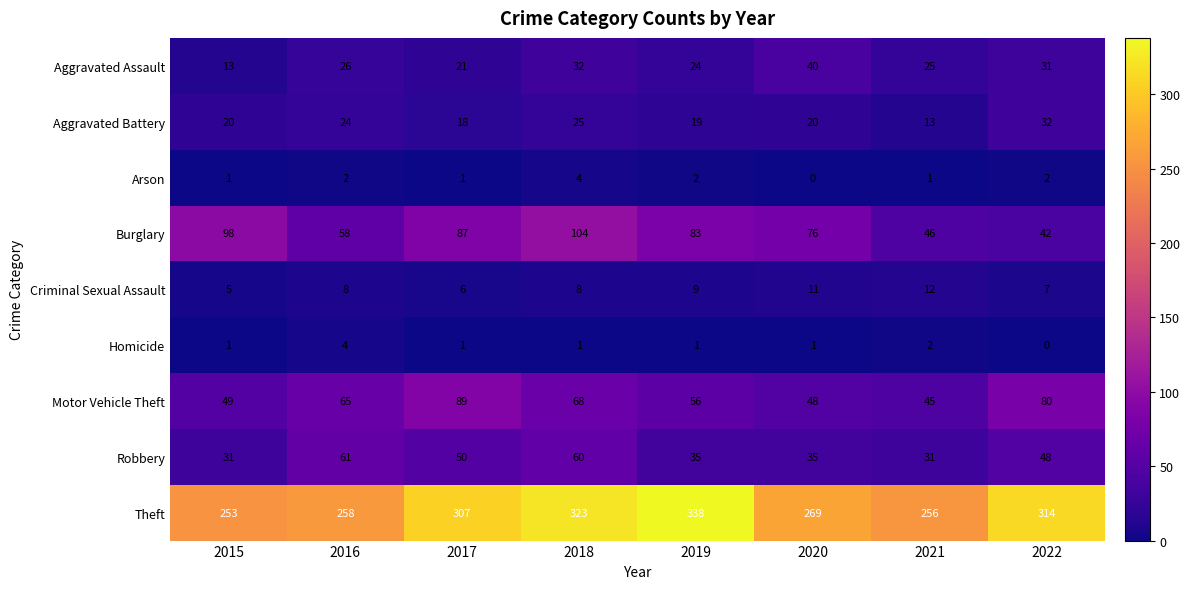

What is the difference between the maximum and second lowest values in the Criminal Sexual Assault series?

6